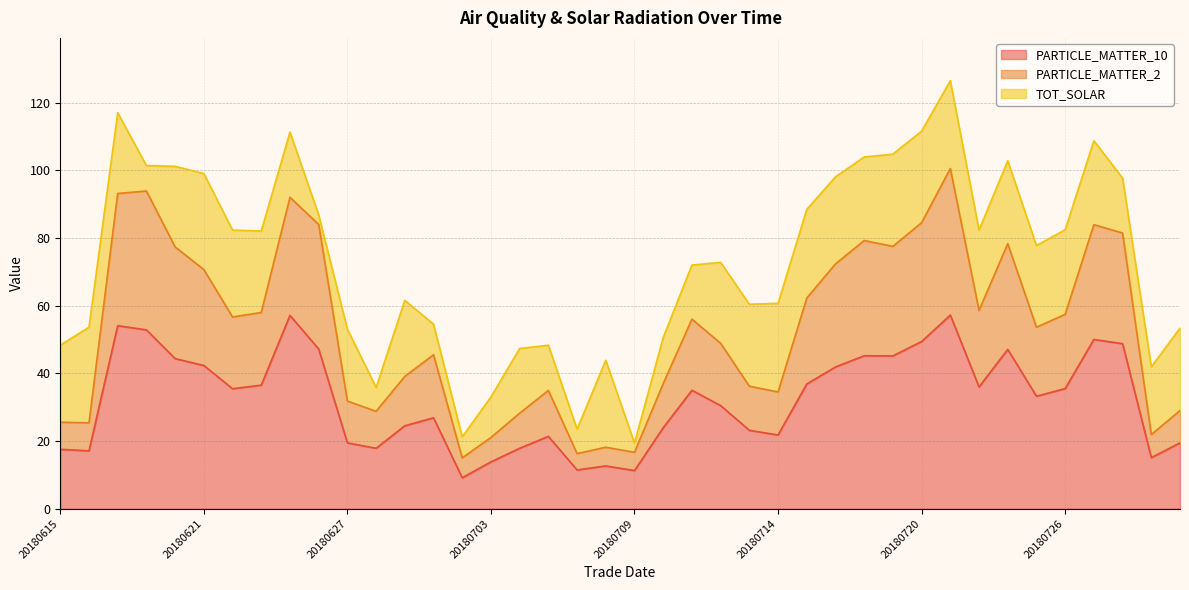

In PARTICLE_MATTER_10, how many points are lower than both neighbors (excluding endpoints)?

11